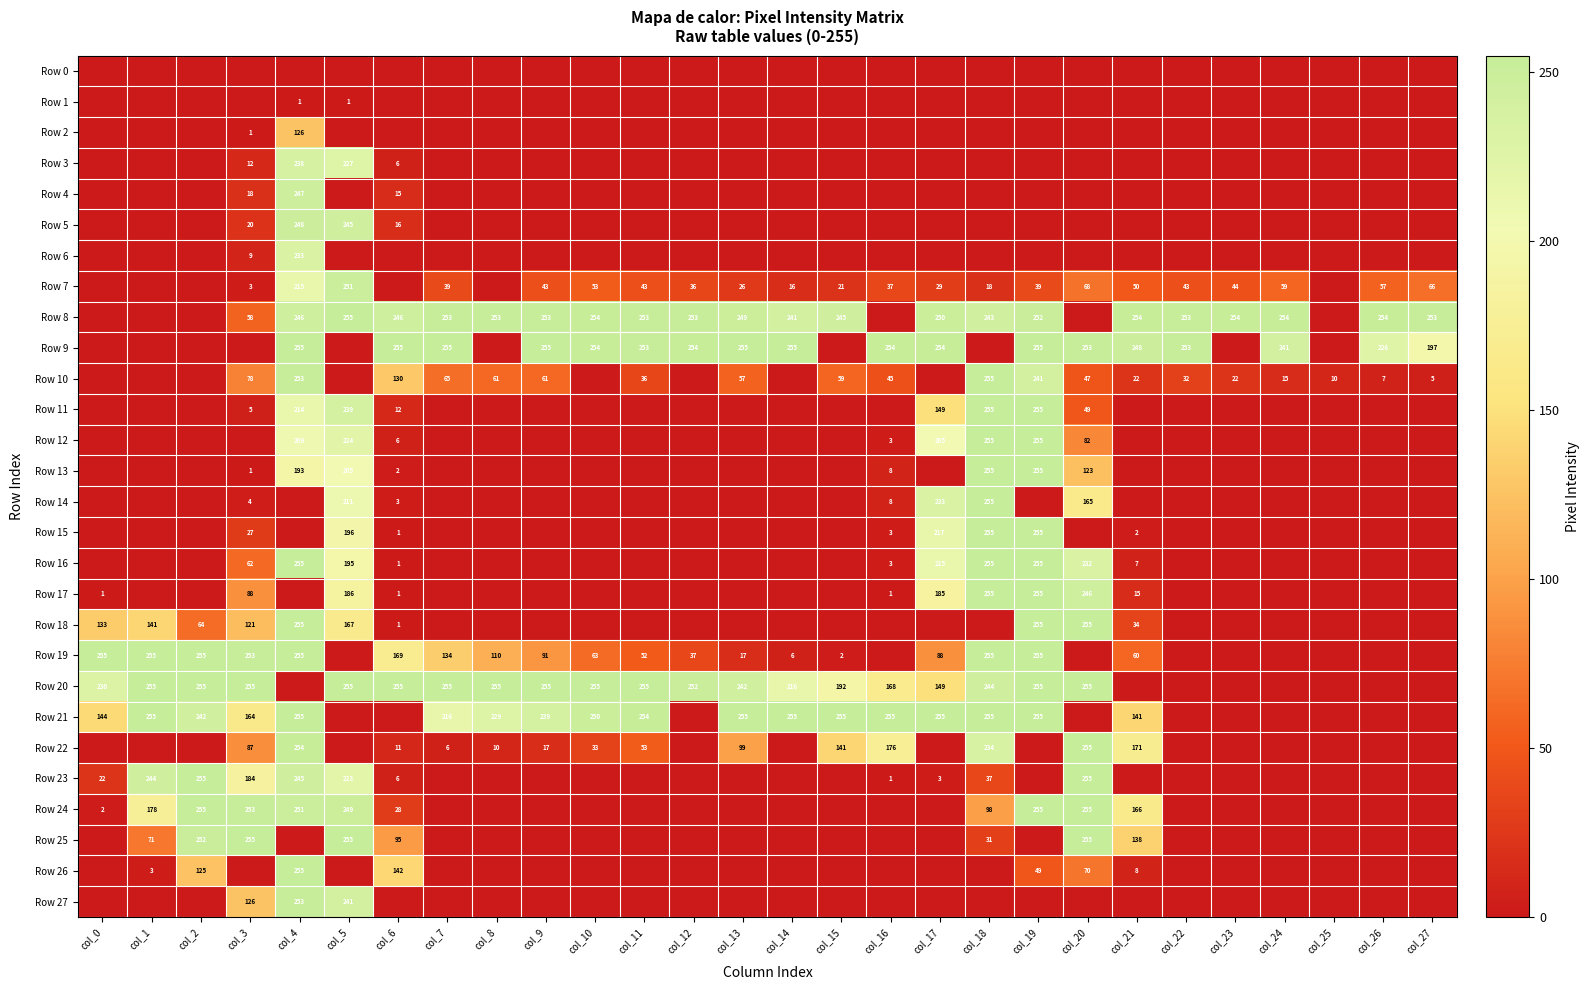

The value of Row 17 at col_21 is 26. True or false?

False